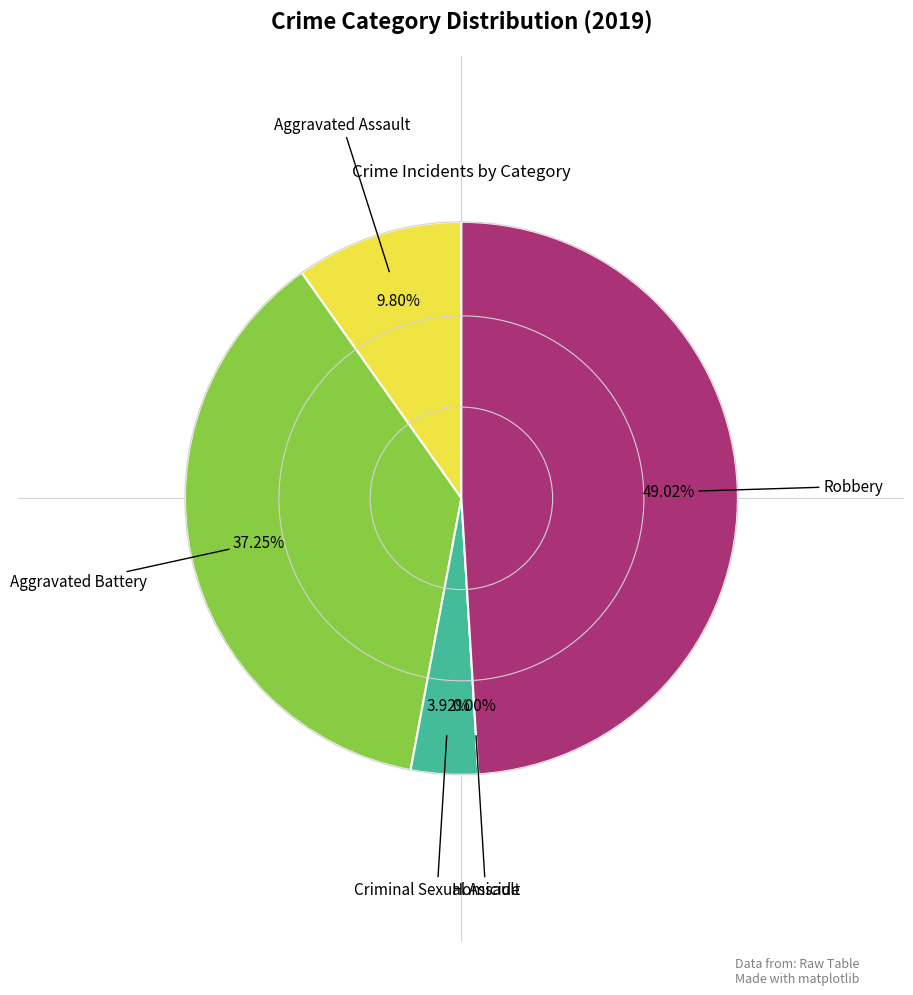

Approximately how many times larger is the value at Aggravated Battery compared to Criminal Sexual Assault?

9.5